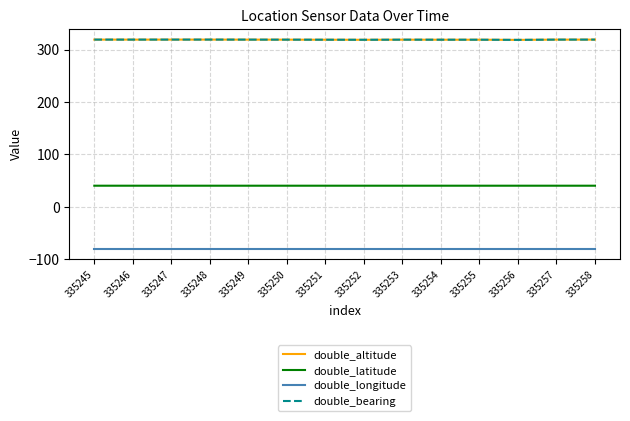

Is this an area chart (filled region under the line)?

No